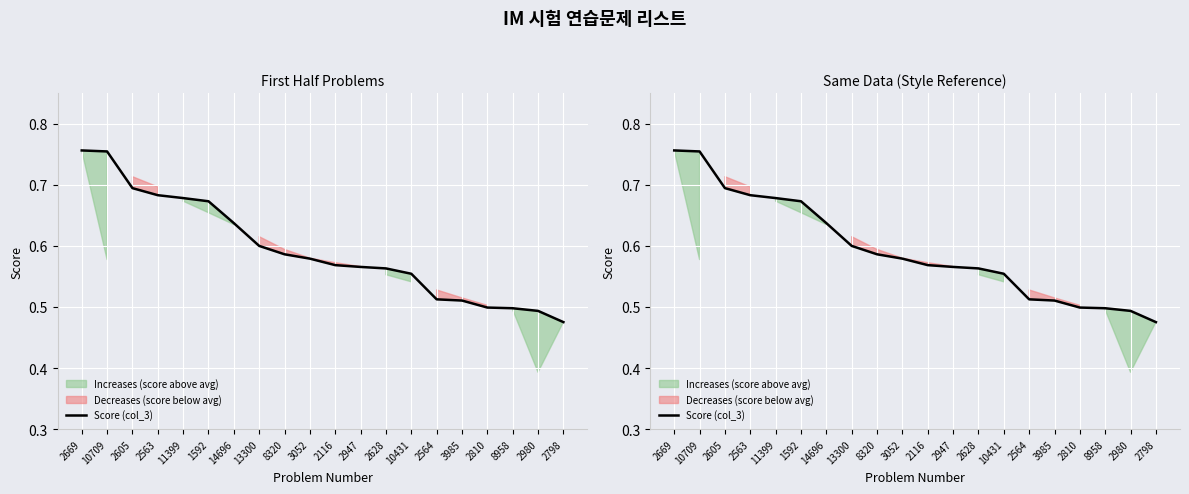

How many distinct data groups are displayed?

1